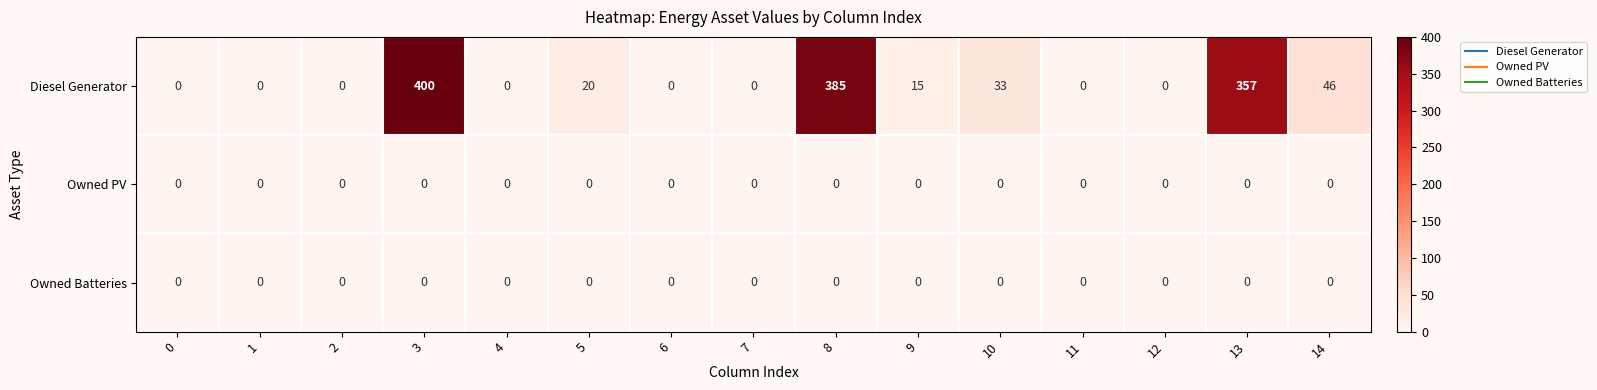

Which series has the largest range (max minus min)?

Diesel Generator